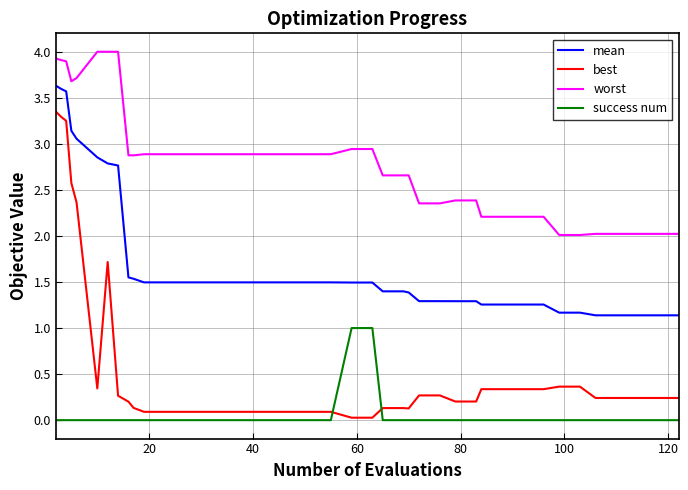

What are all the series names shown in the legend?

mean, best, worst, success num